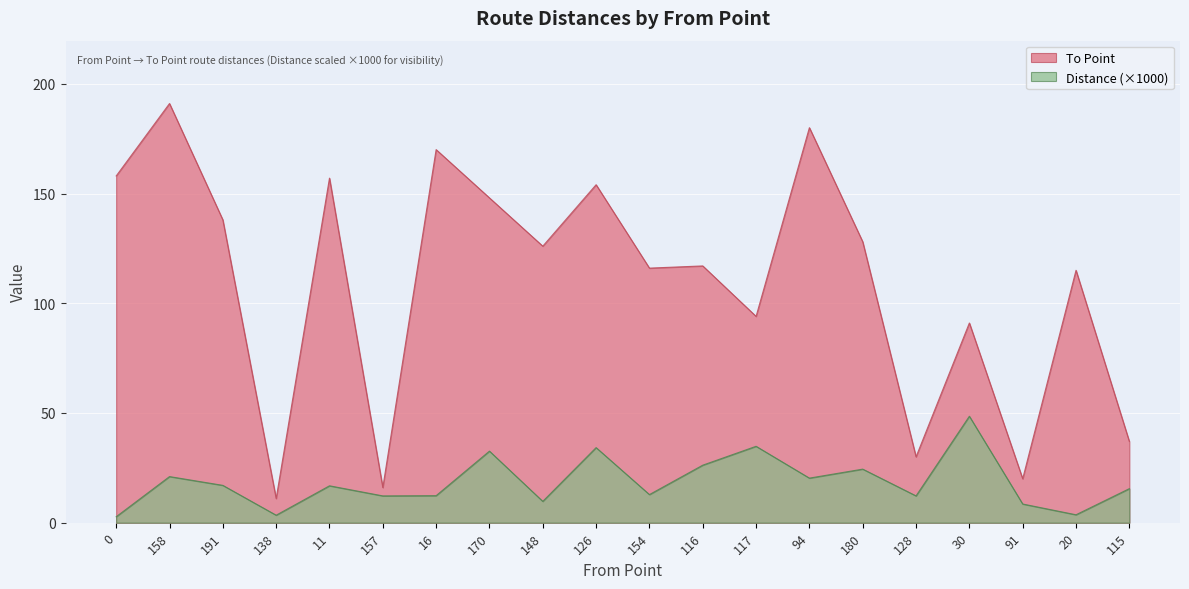

How many lines are shown in the chart?

2